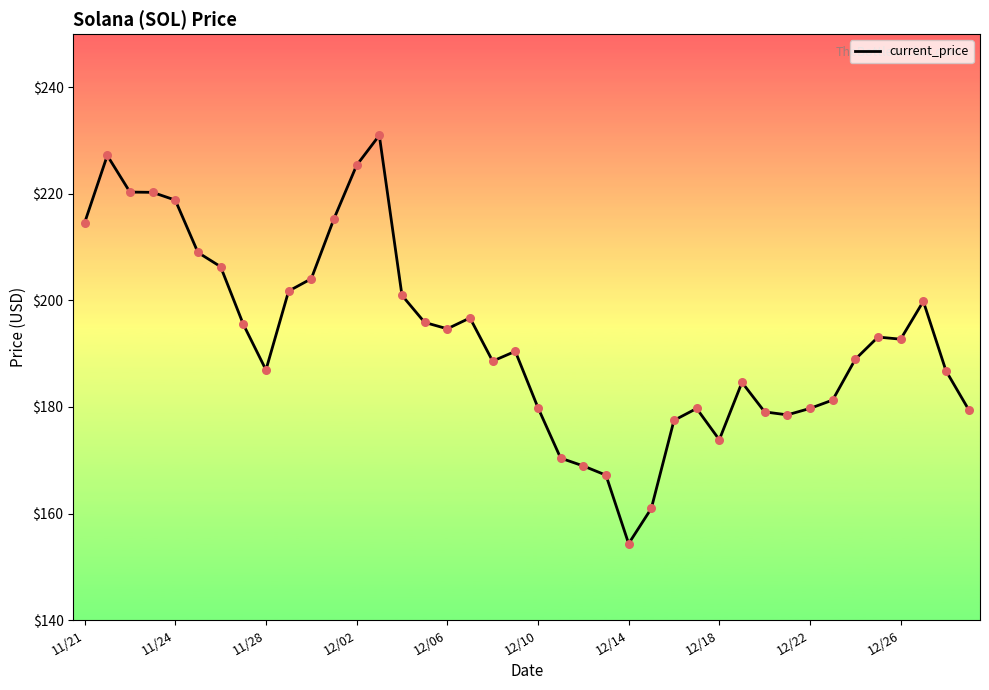

What is the greatest value displayed?

231.0